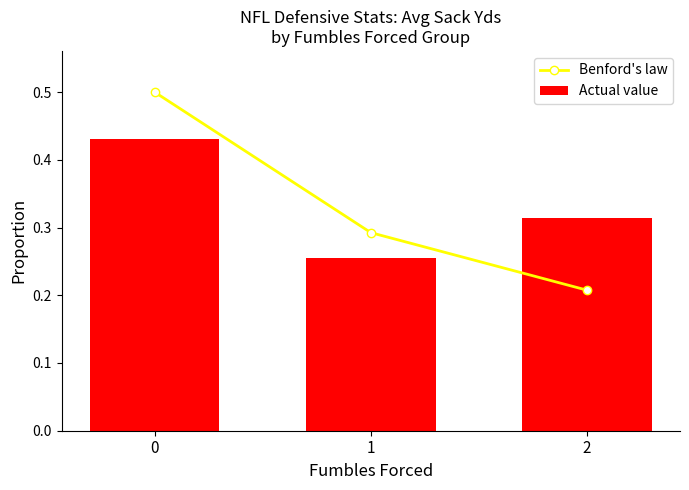

Is it true that Benford's law equals 0.1 at 1?

False